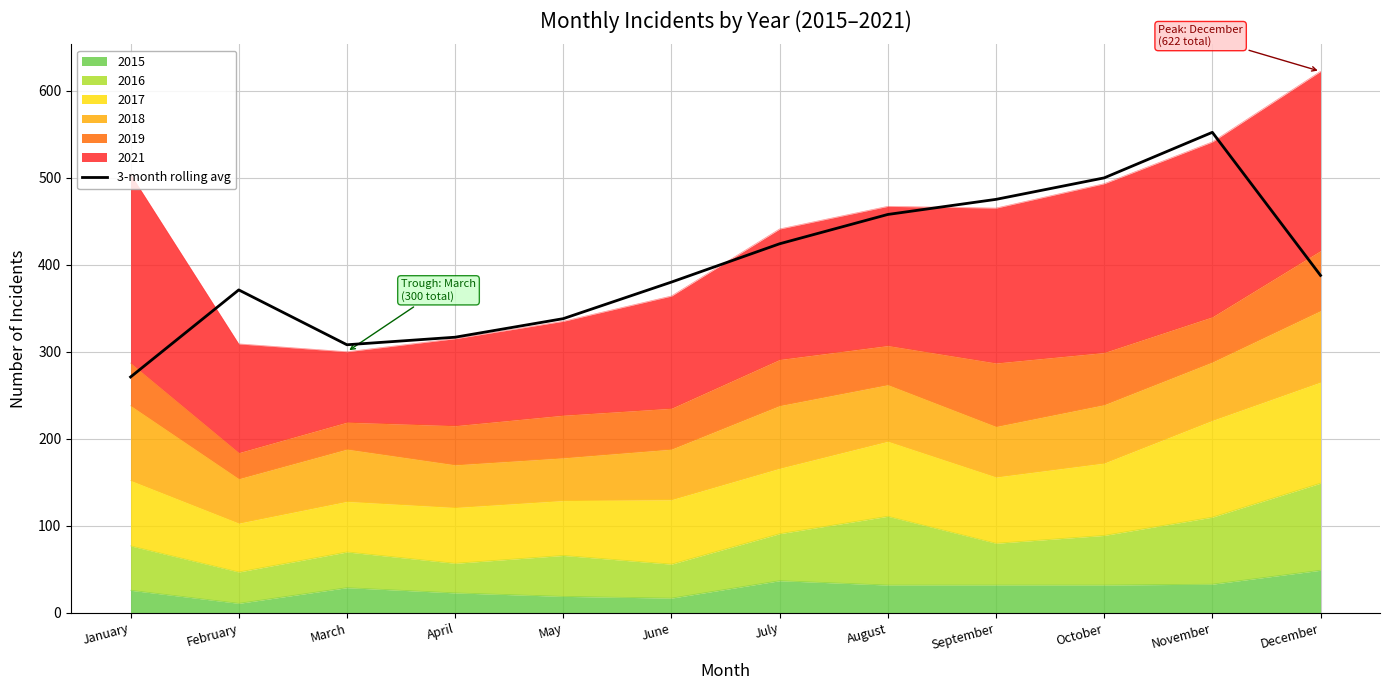

What is the difference between the maximum and minimum values?

281.0